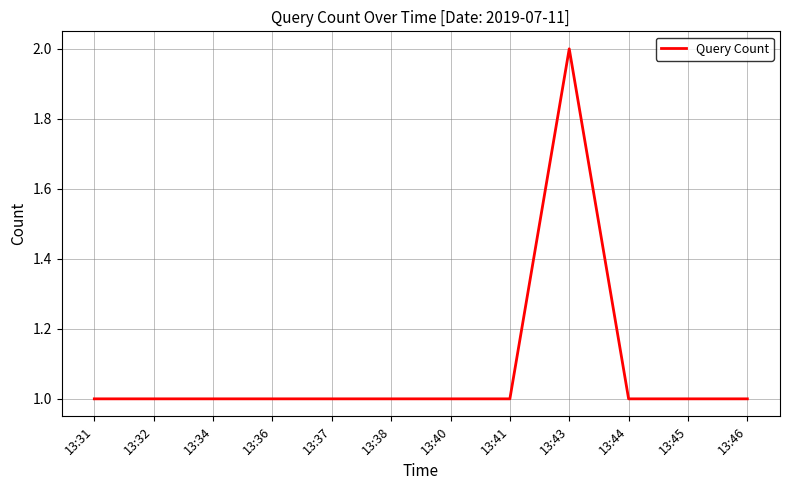

Does the chart have visible grid lines?

Yes